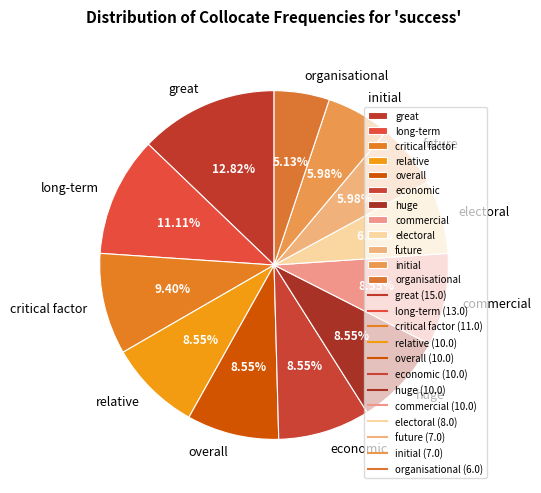

Which slice is the smallest?

organisational